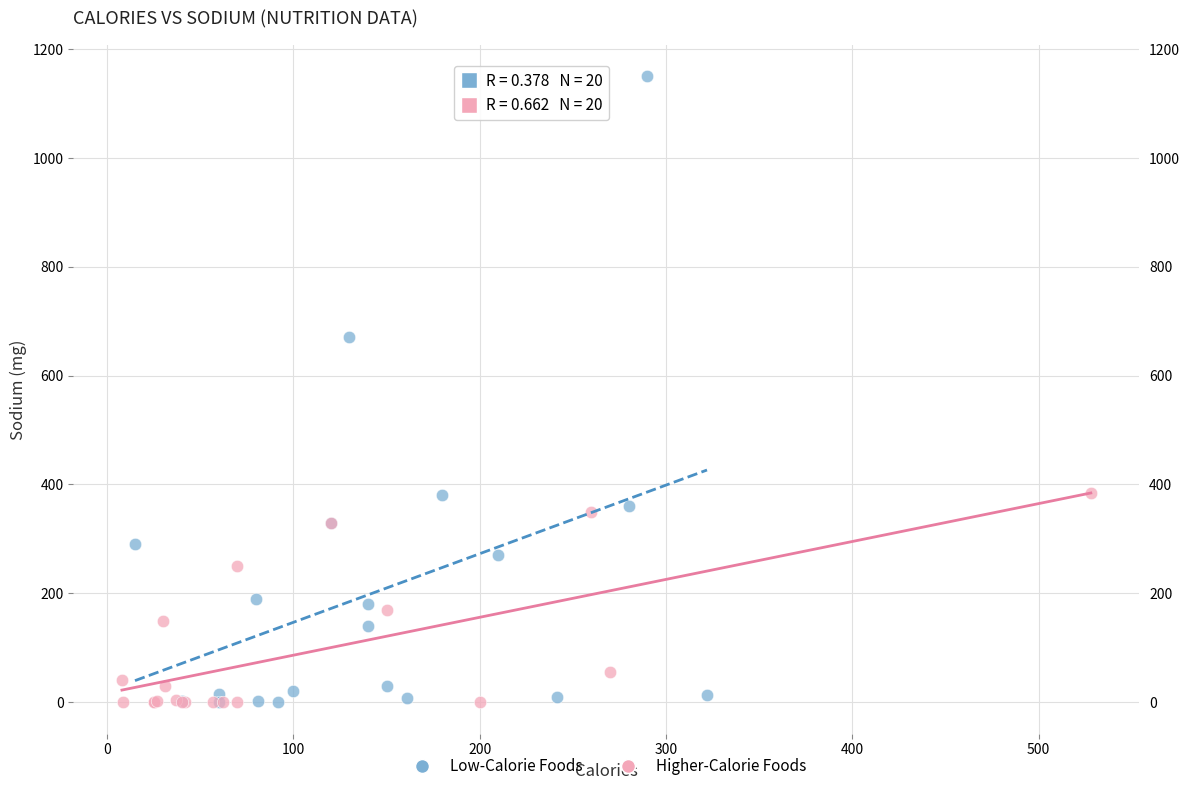

Which series has the largest Y range (max minus min)?

Low-Calorie Foods